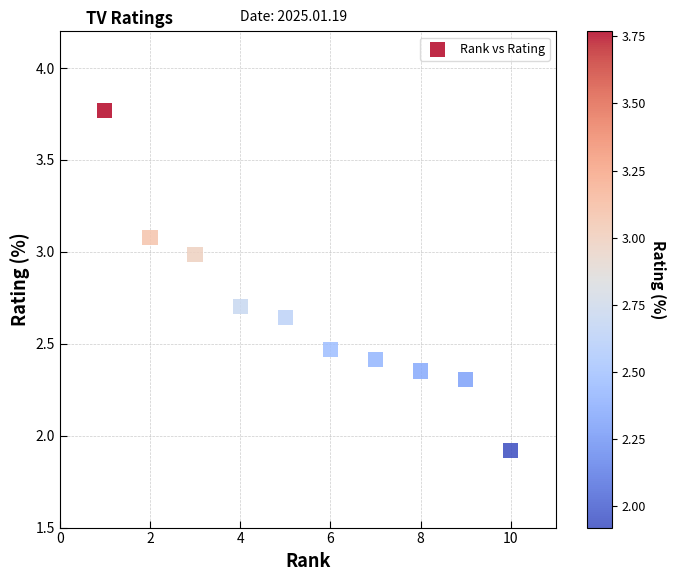

What is the average X value?

5.5